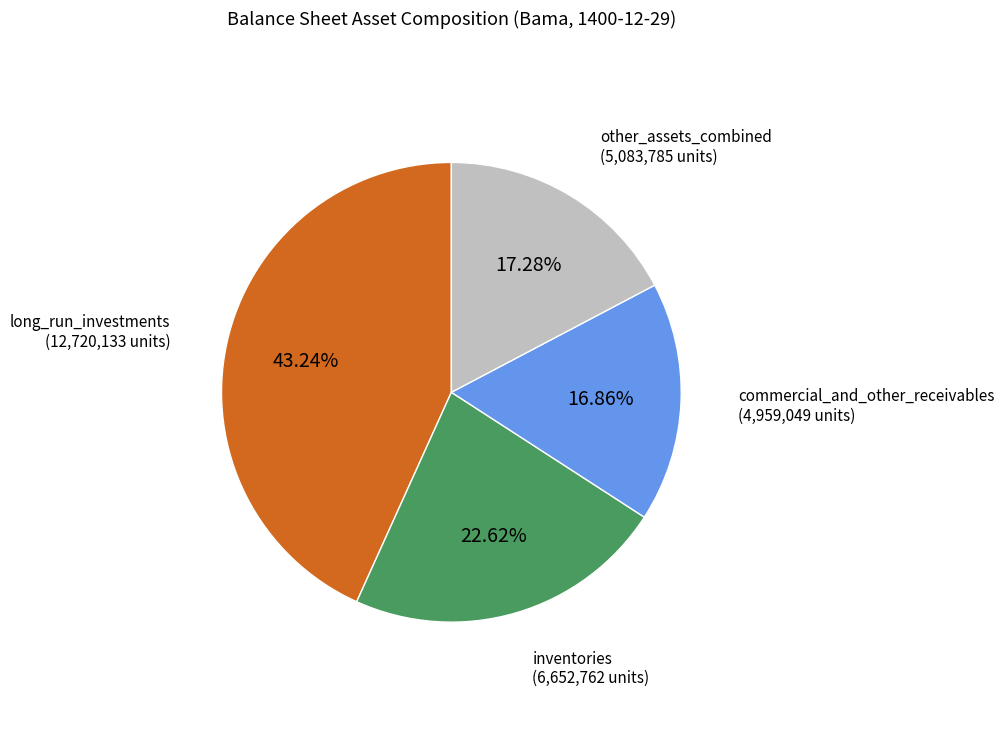

Is there a majority slice in this chart?

No